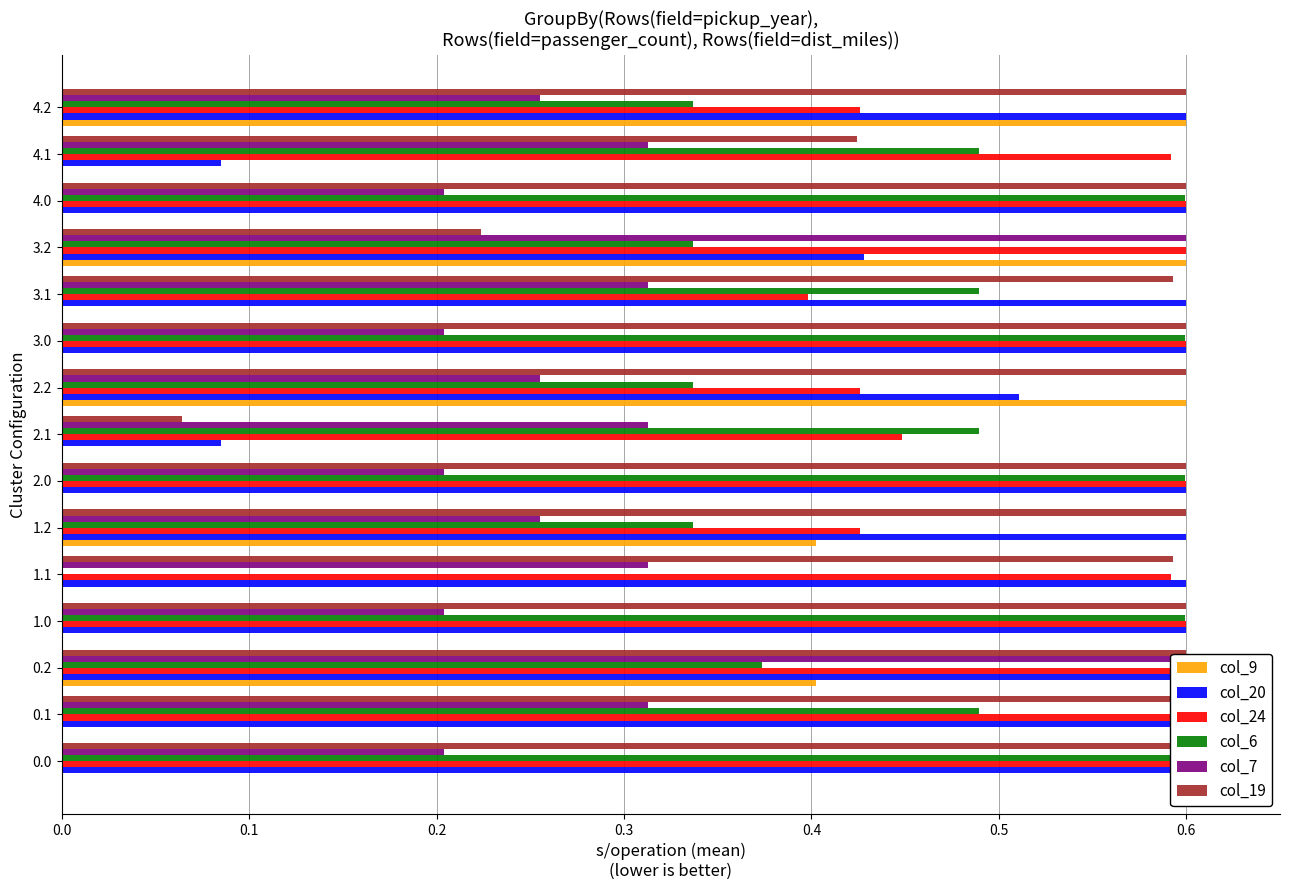

How many positive values does the col_6 series have?

14